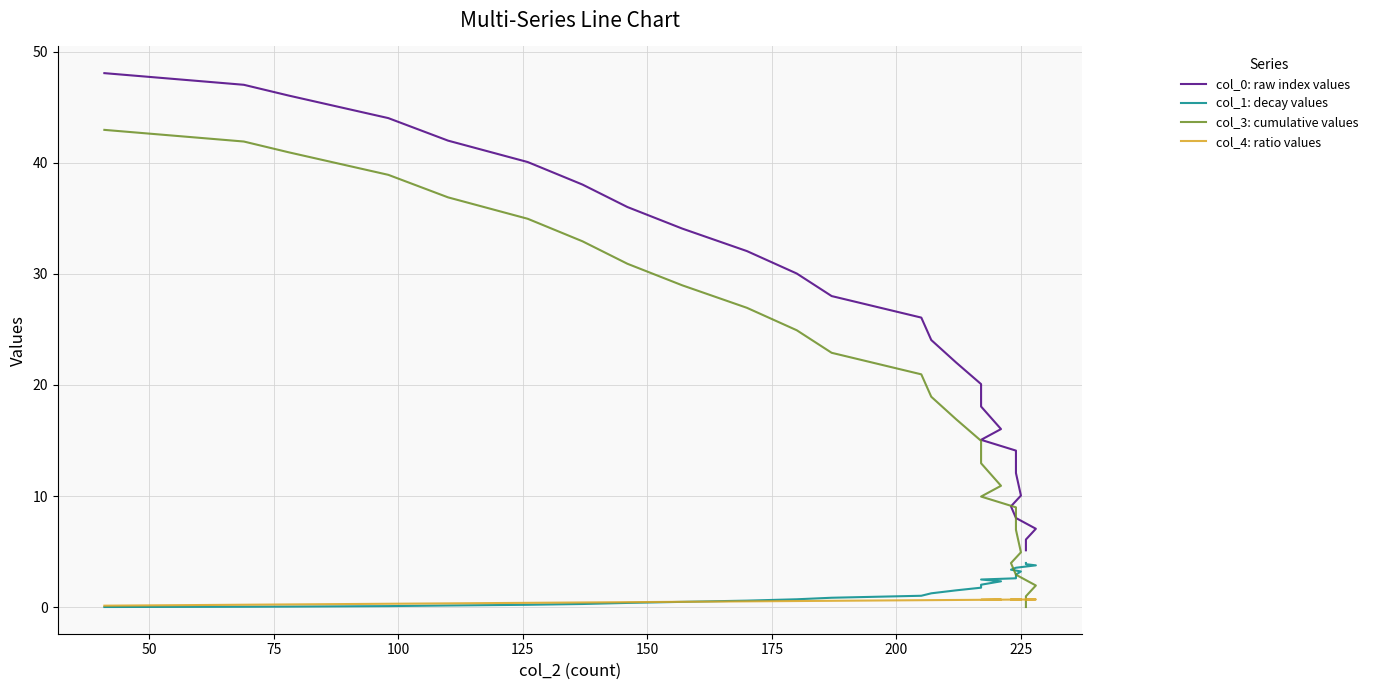

True or false: col_0: raw index values and col_1: decay values cross at least once.

False